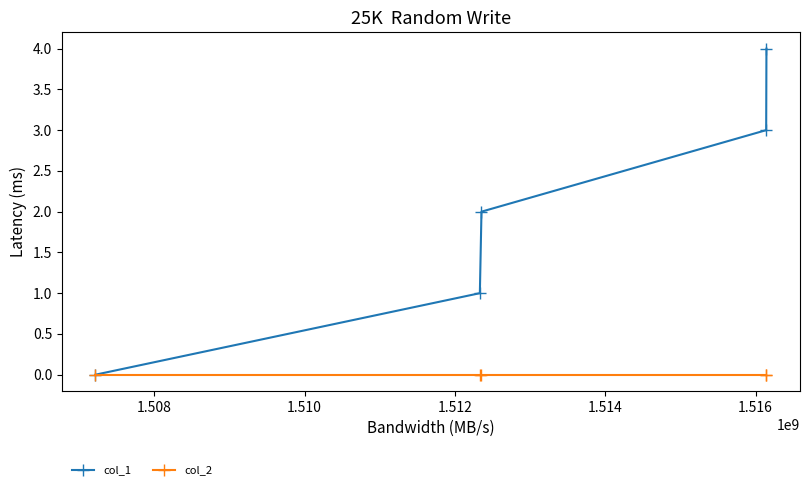

How many values in the col_1 series are below 2?

2